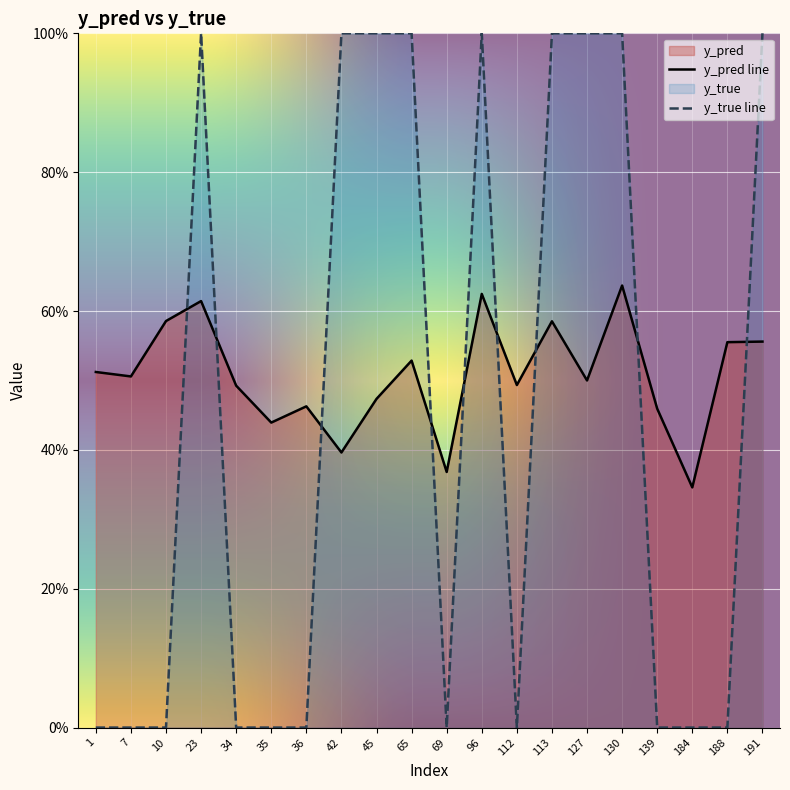

Count the number of categories in the chart.

20